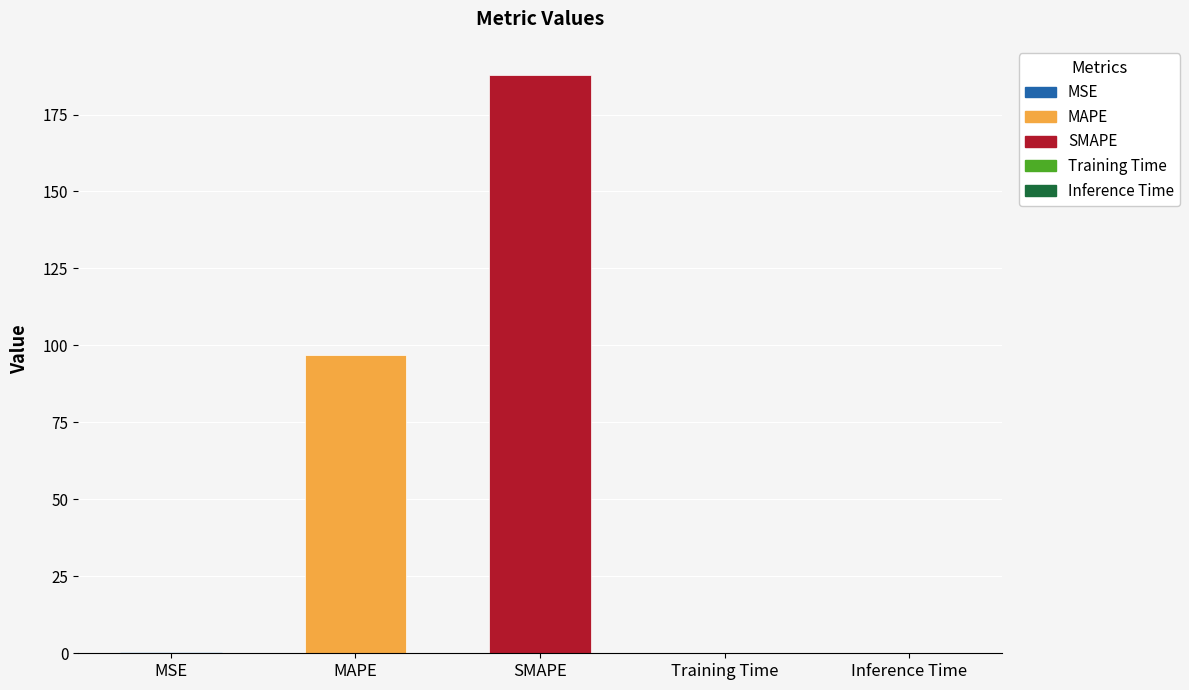

What is the smallest value displayed?

0.1